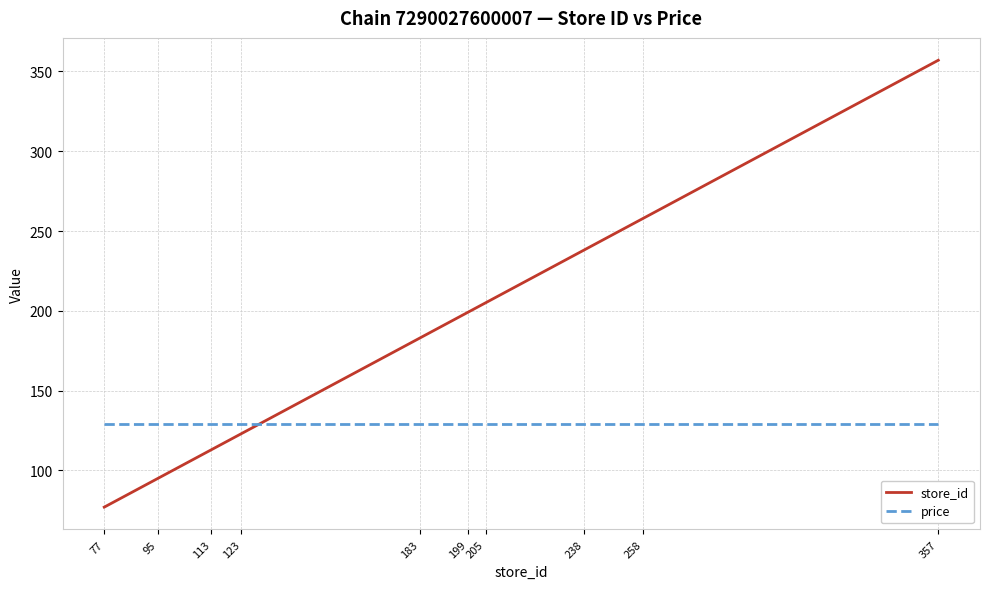

What is the lowest value of the price series?

129